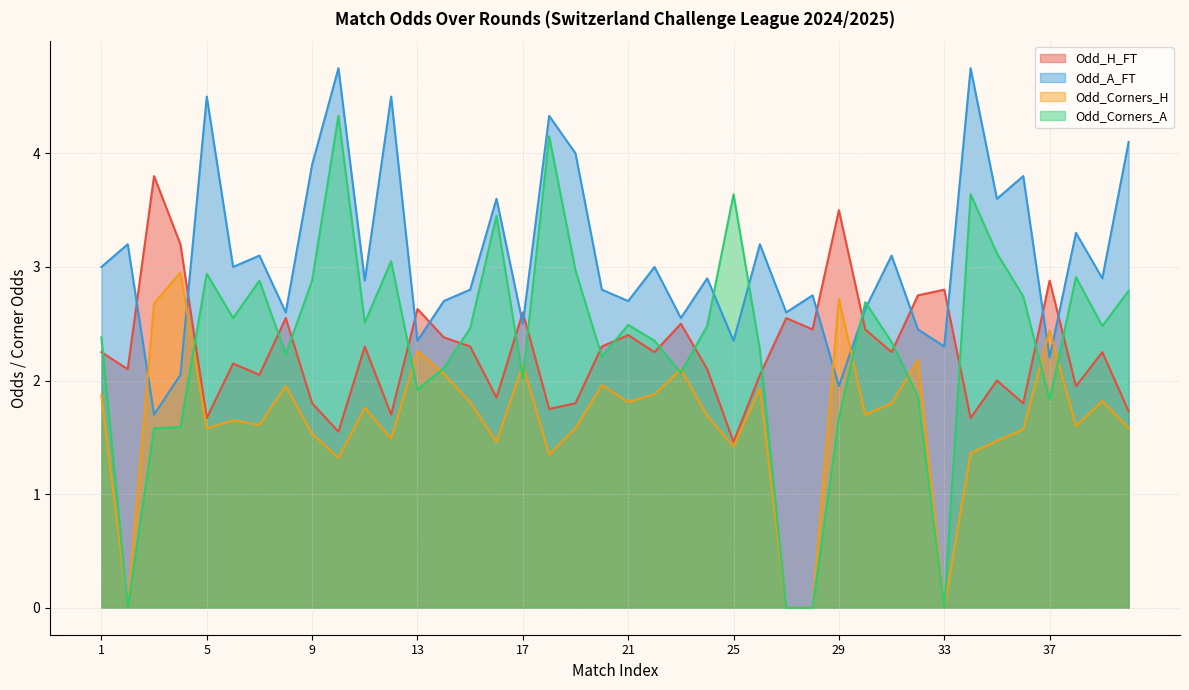

Rank the series by their maximum value, from highest to lowest.

Odd_A_FT, Odd_Corners_A, Odd_H_FT, Odd_Corners_H